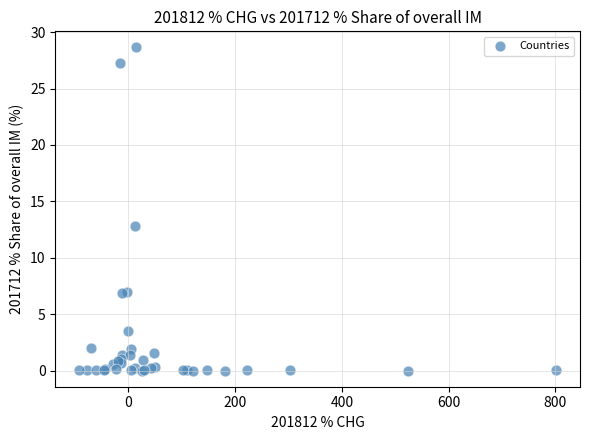

What Y value in the scatter plot is closest to 14?

12.8